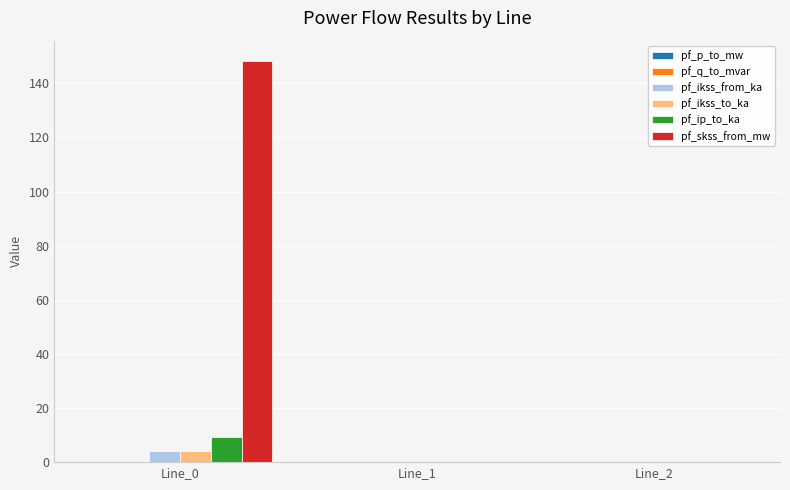

How many data points does each series have?

3